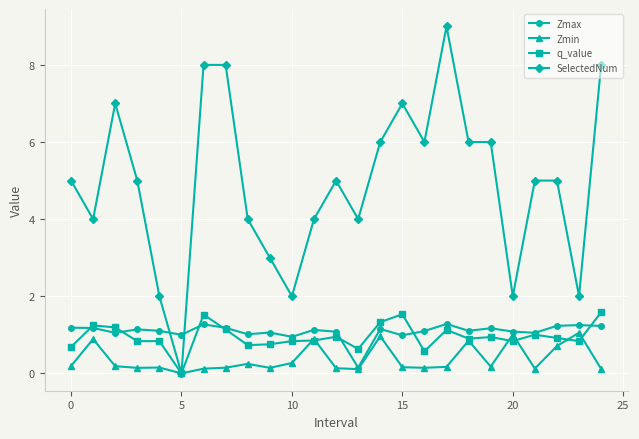

What is the sum of all Zmin values?

9.1